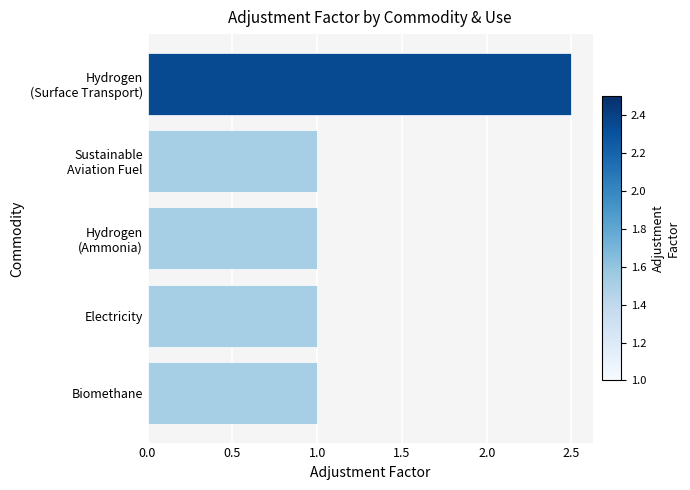

Reading top to bottom, transcribe all the data shown in this chart.

2.5	1.0	1.0	1.0	1.0